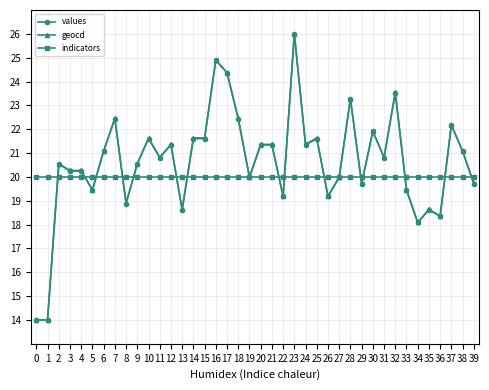

At which label does values first exceed 20?

2